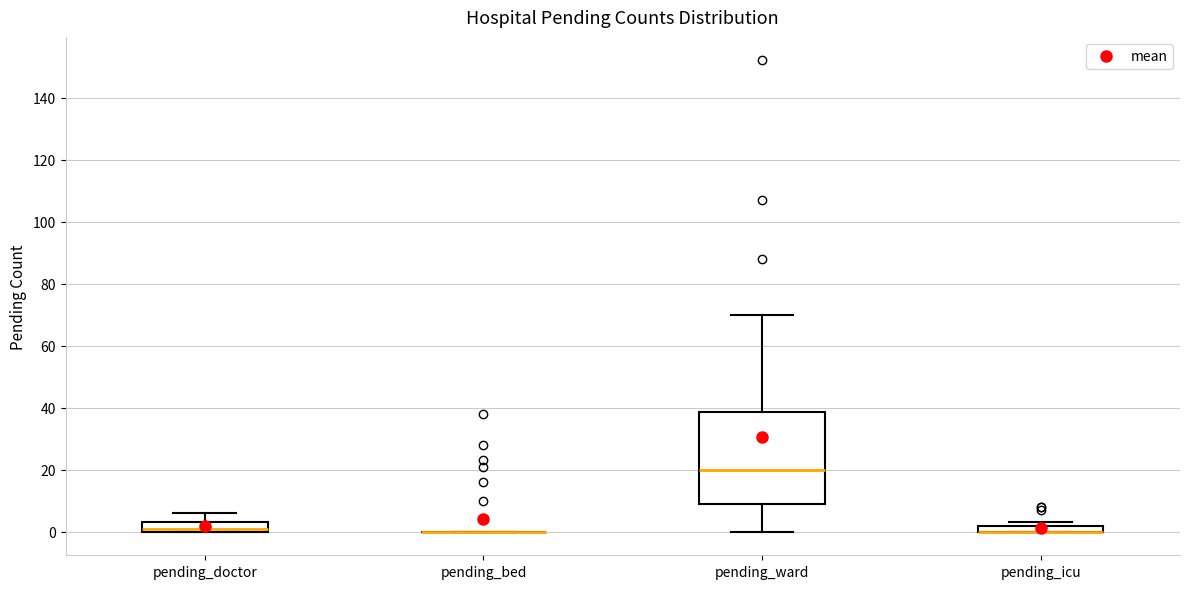

Which box is the tallest, from its lower edge to its upper edge?

pending_ward